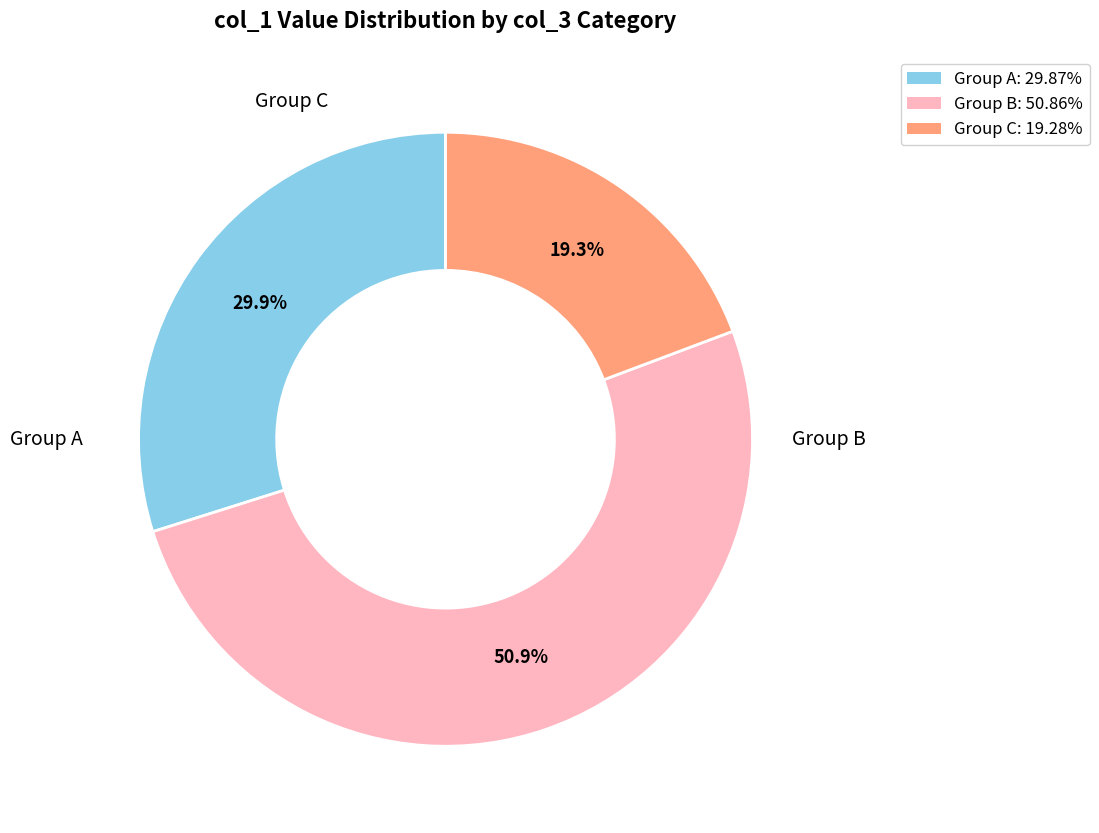

Is there a majority slice in this chart?

Yes